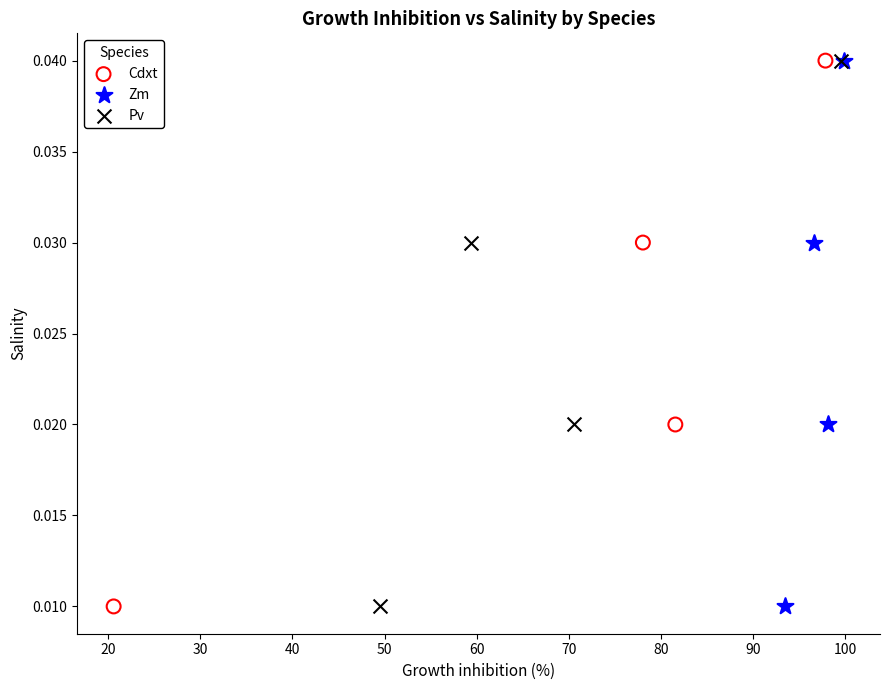

What are all the series names shown in the legend?

Cdxt, Zm, Pv